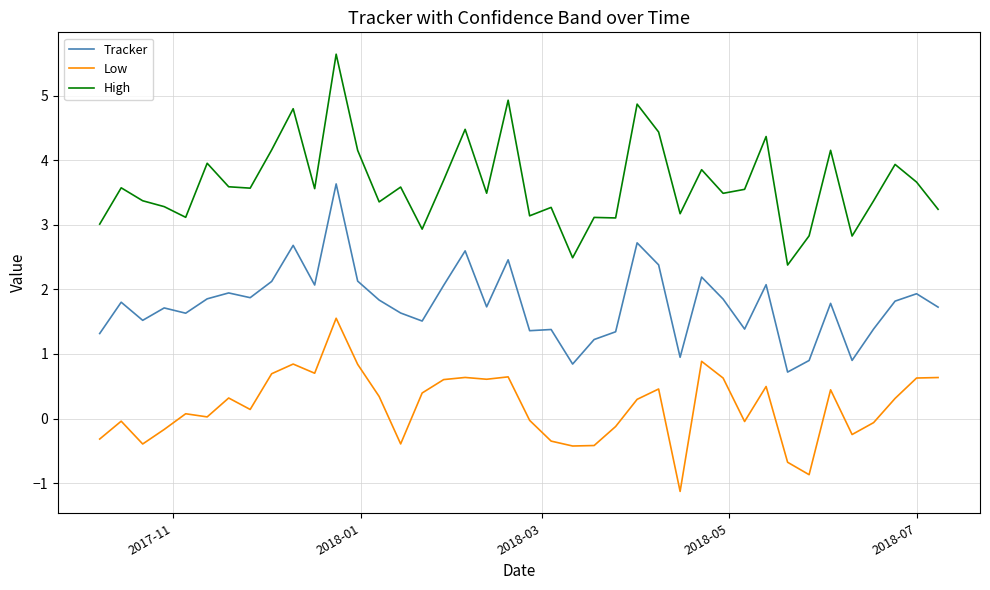

What is the lowest value of the High series?

2.4